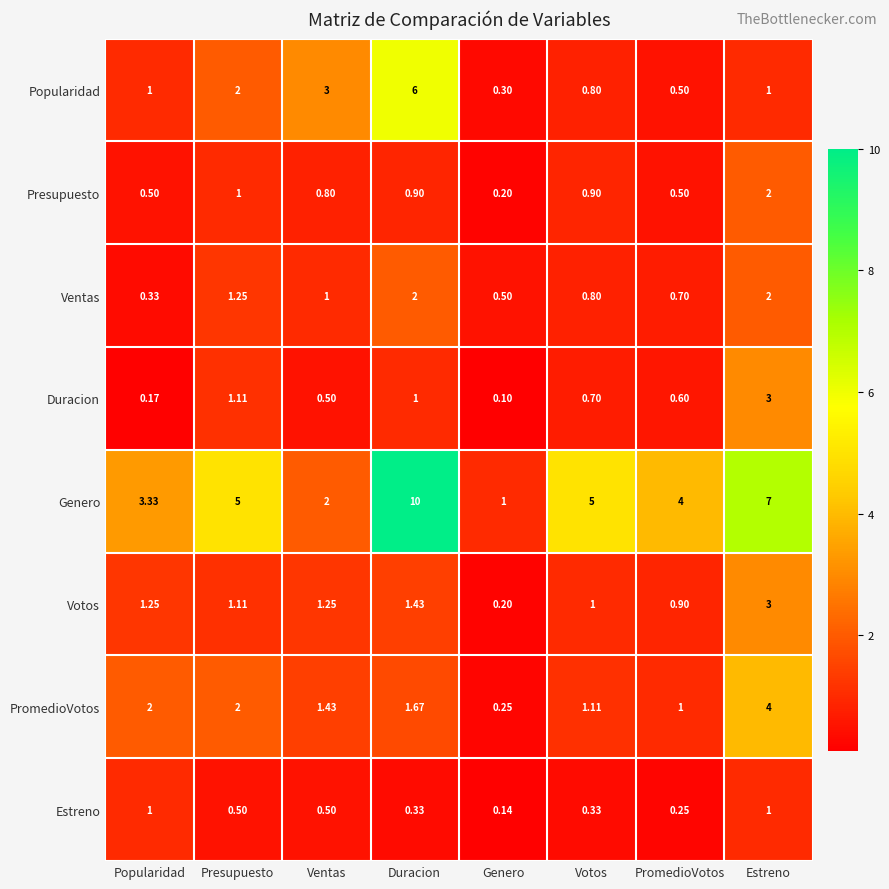

Rank the series at Duracion from highest to lowest value.

Genero, Popularidad, Ventas, PromedioVotos, Votos, Duracion, Presupuesto, Estreno